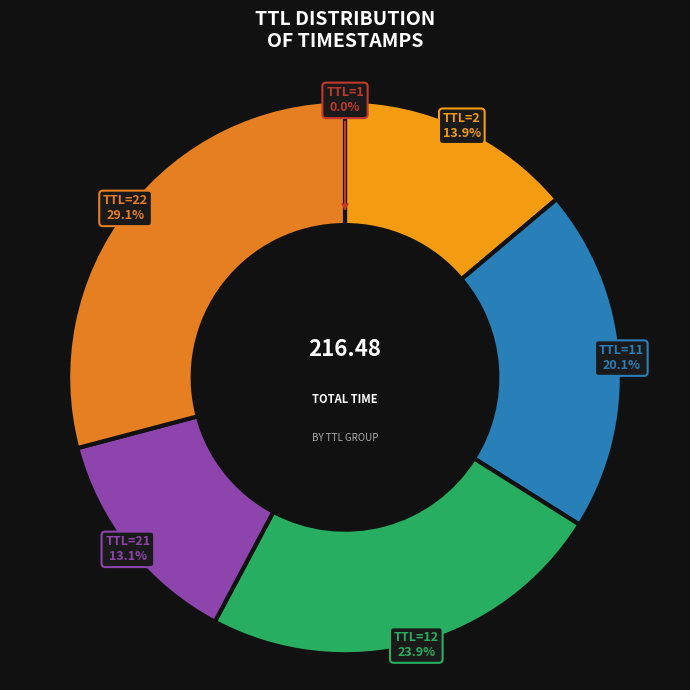

How much of the chart is everything except TTL=22?

70.9%